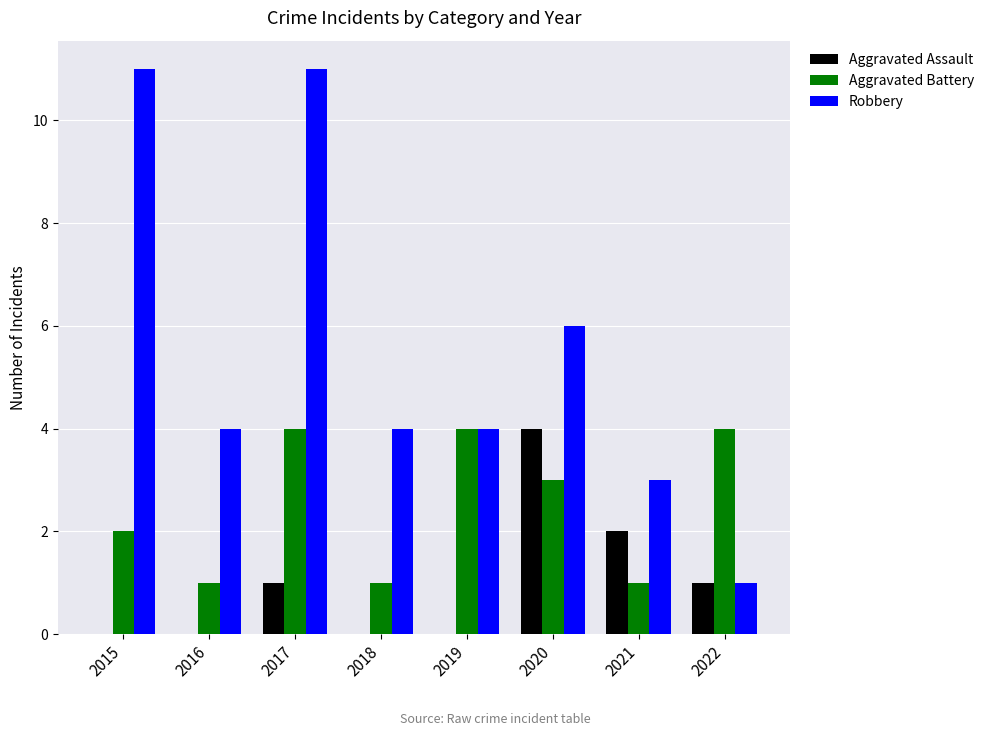

At which category is the sum across all series the highest?

2017